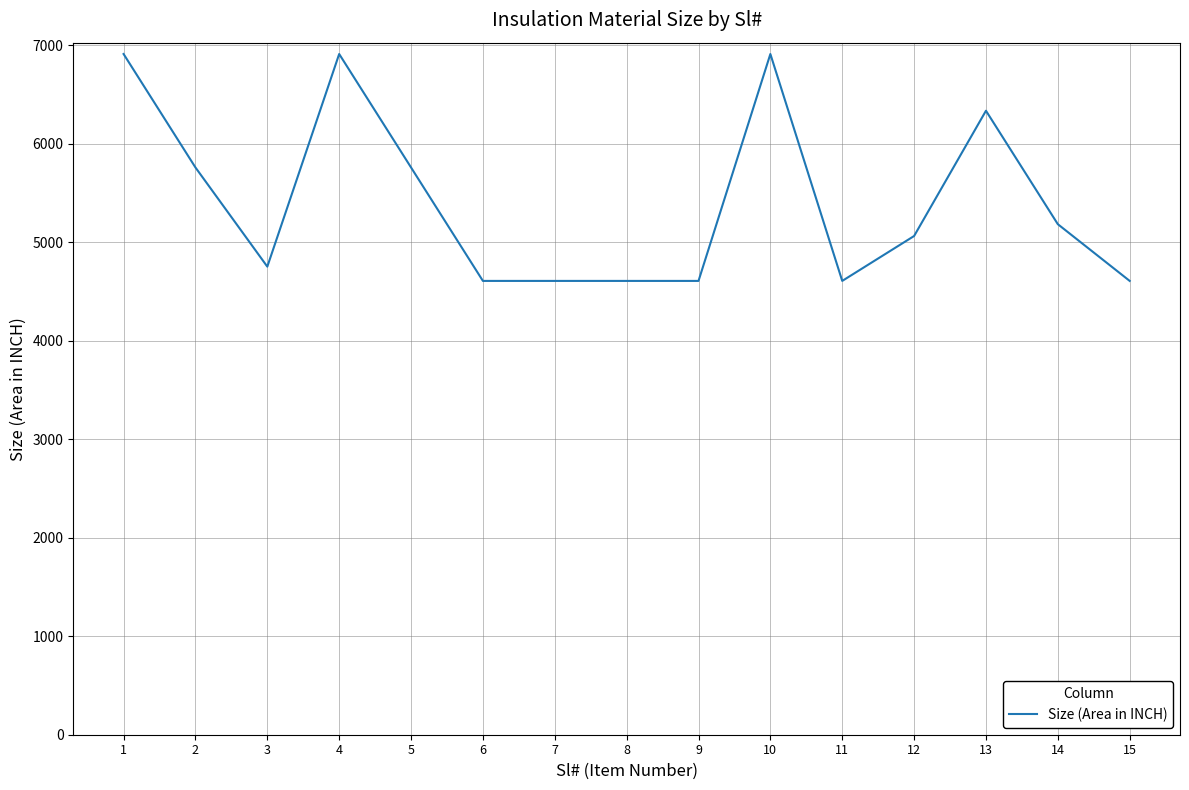

Is it true that the value at 7 is 4608?

True